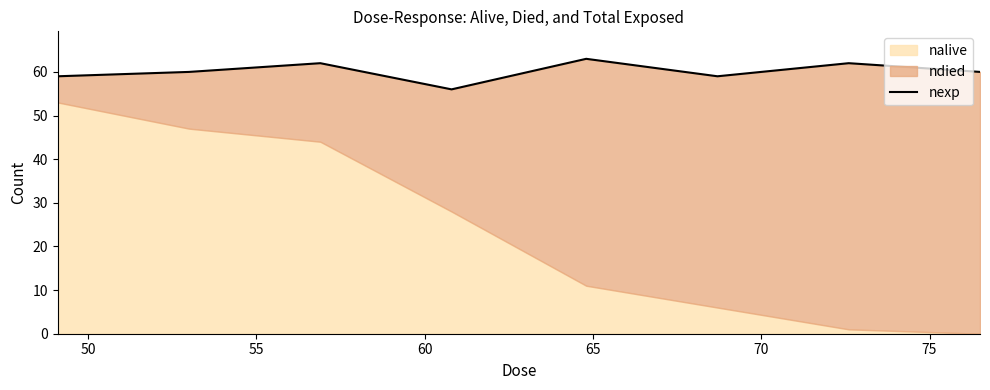

What is the value of the 3rd point from the left?

62